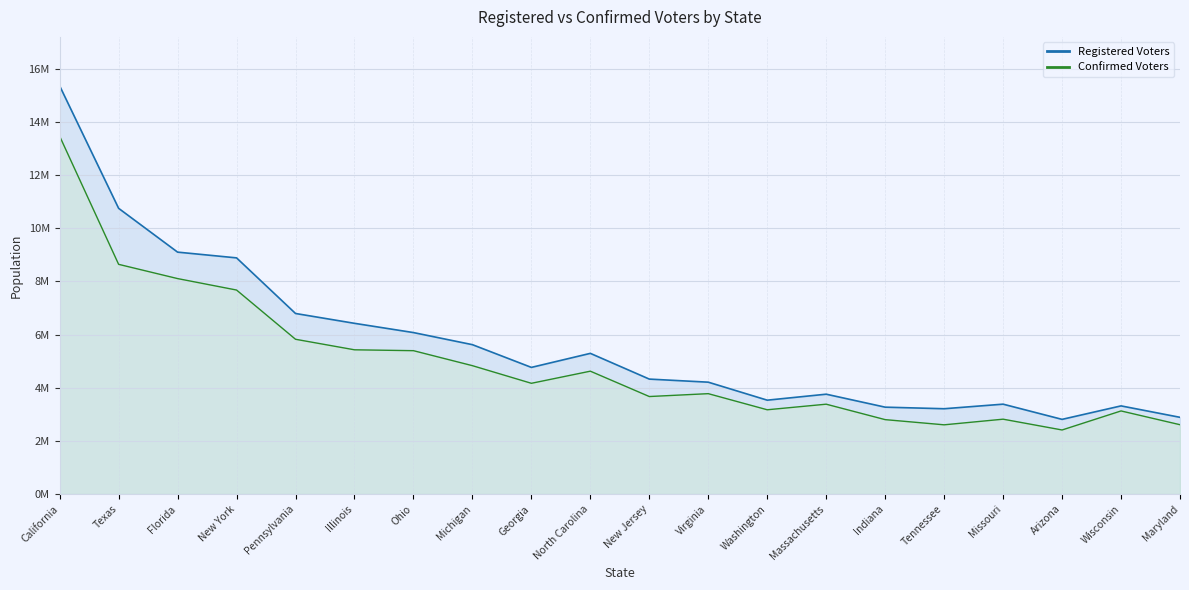

What is the value of the Registered Voters point at the 12th from the left?

4210000